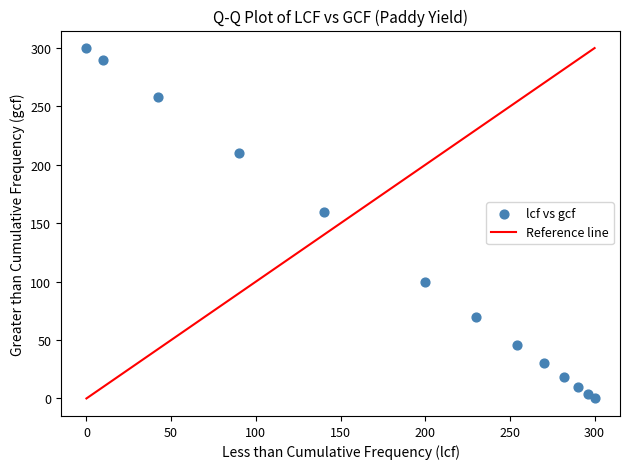

What is the range of X values (max minus min)?

300